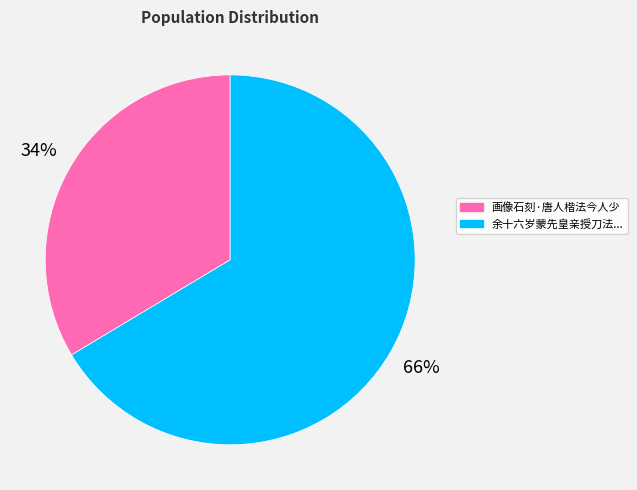

Is there a majority slice in this chart?

Yes